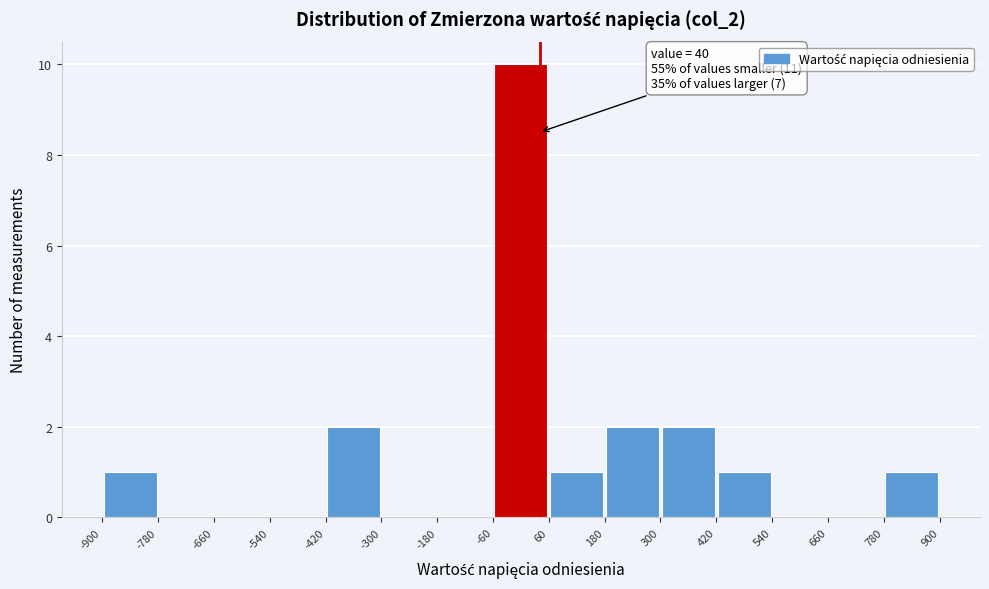

Over which range of the x-axis is the bar tallest?

-60 to 60